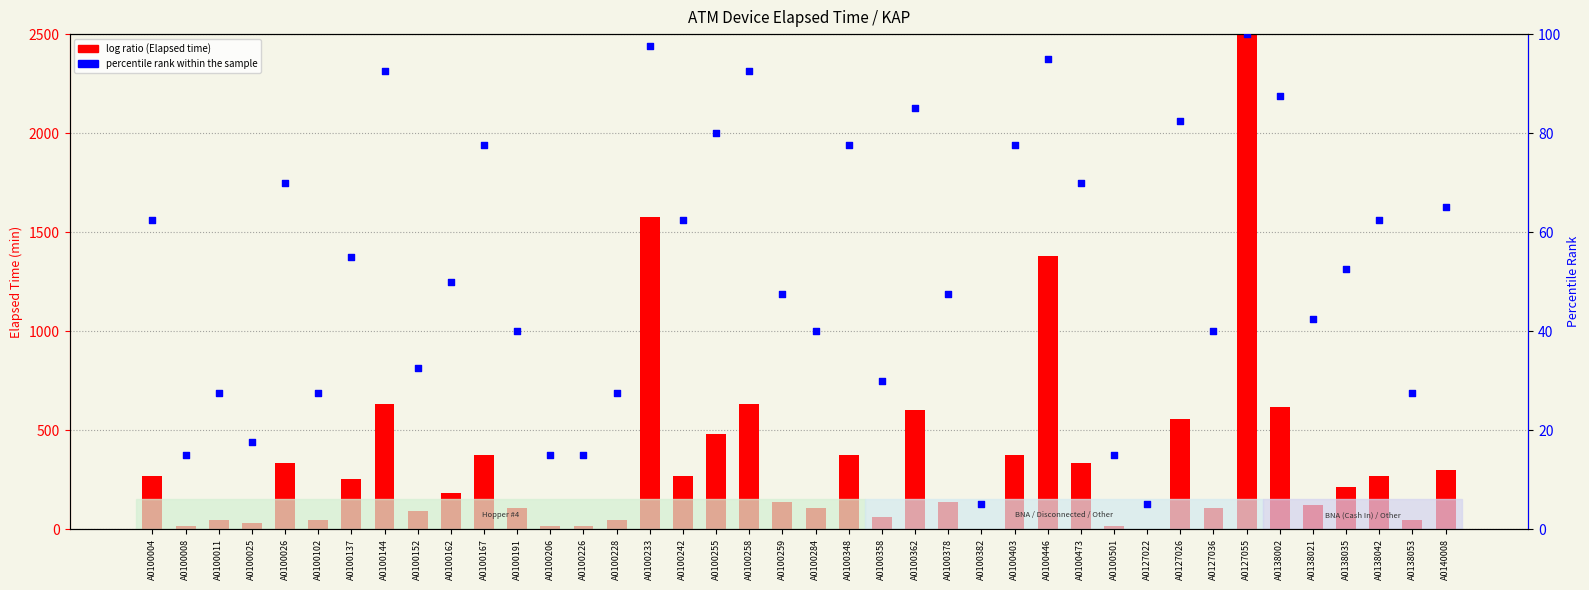

Which has a higher value, A0138042 or A0100378?

A0138042